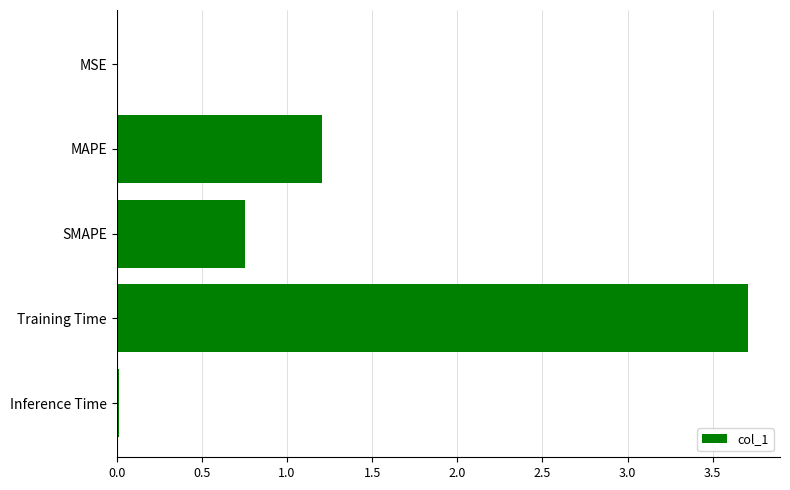

Is it true that the value at SMAPE is 1.1?

False